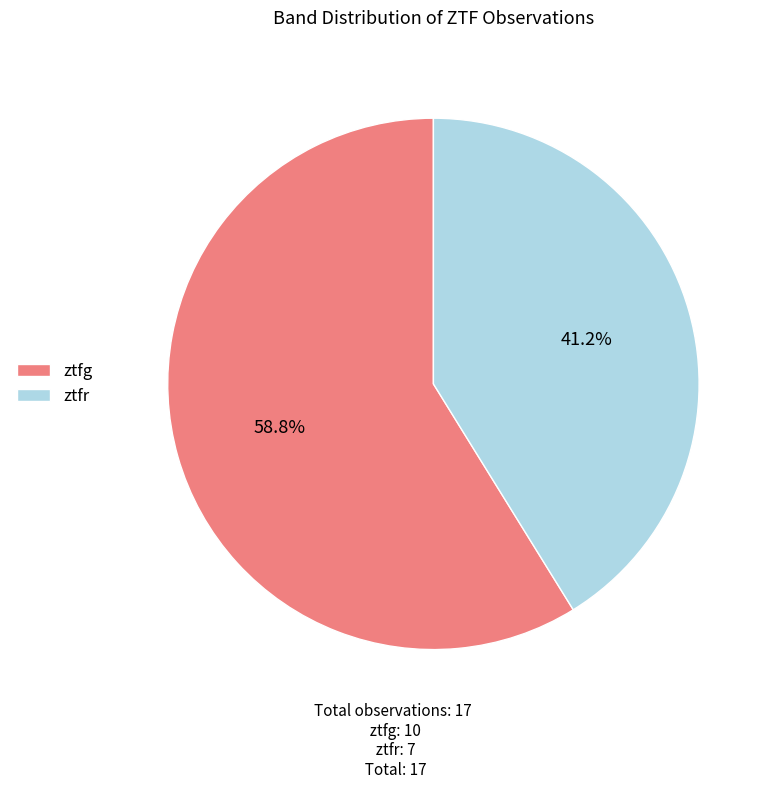

To the nearest percent, what is the difference between the ztfg and ztfr slice percentages?

18%